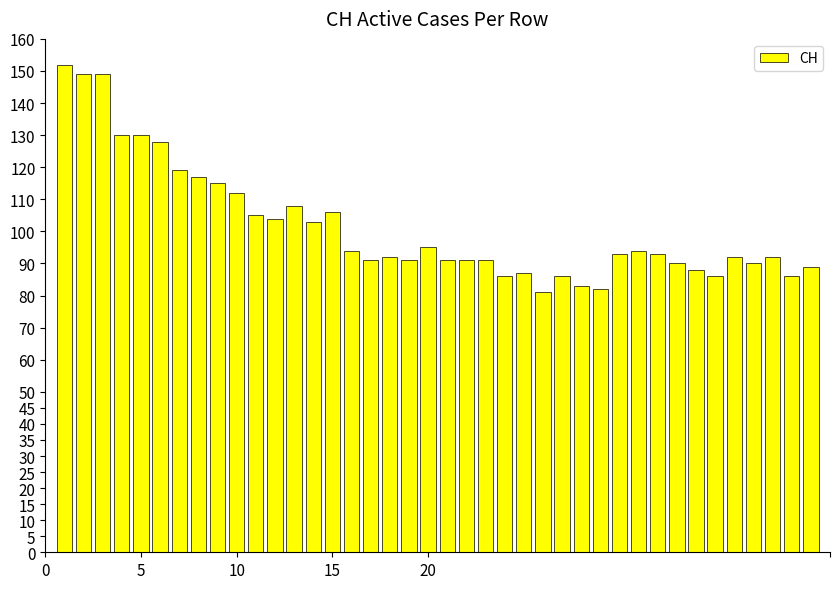

How many series are shown in this chart?

1